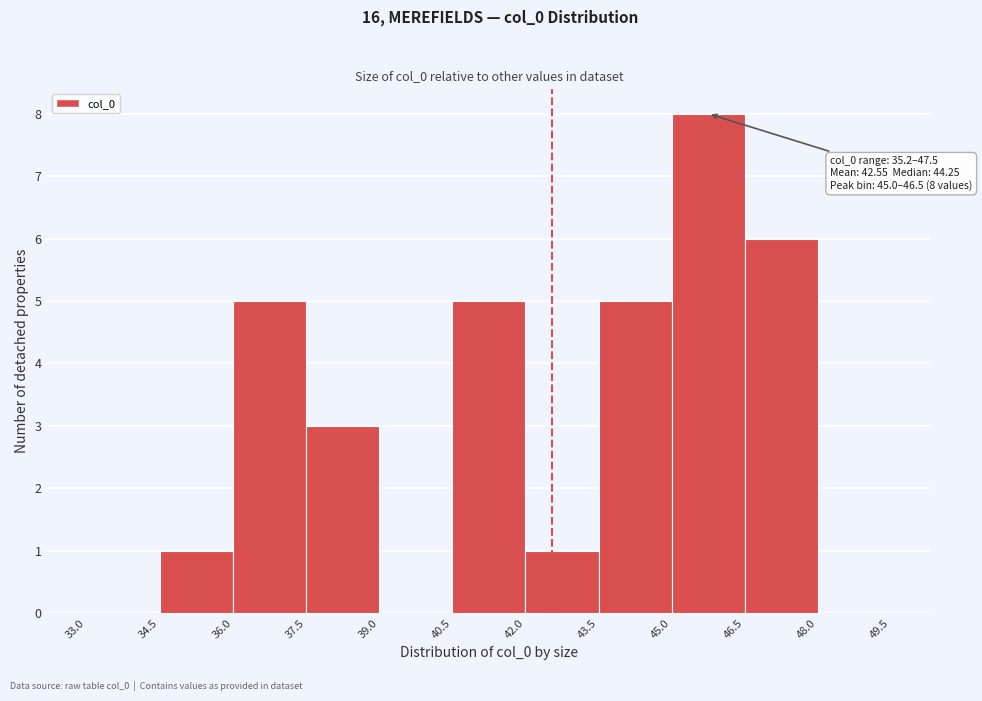

Which range on the x-axis has the tallest bar?

45.0 to 46.5